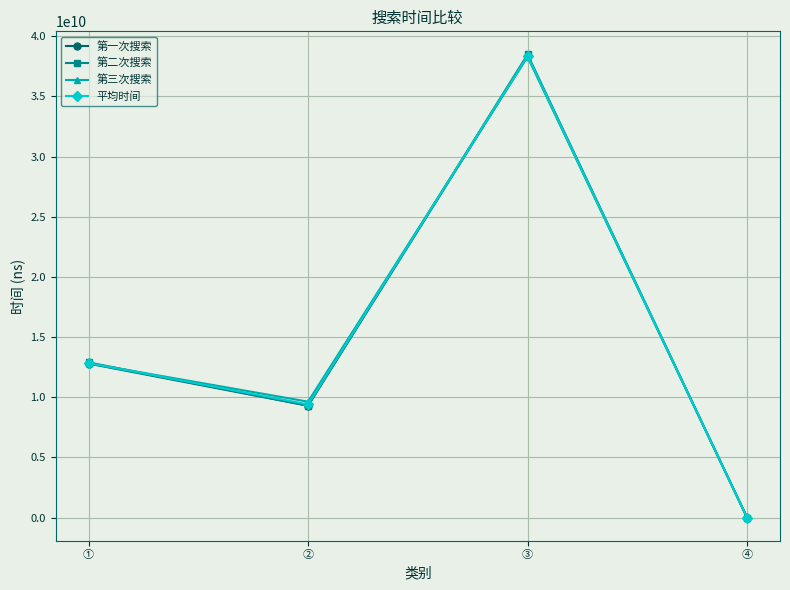

Which series has the widest spread of values?

第二次搜索